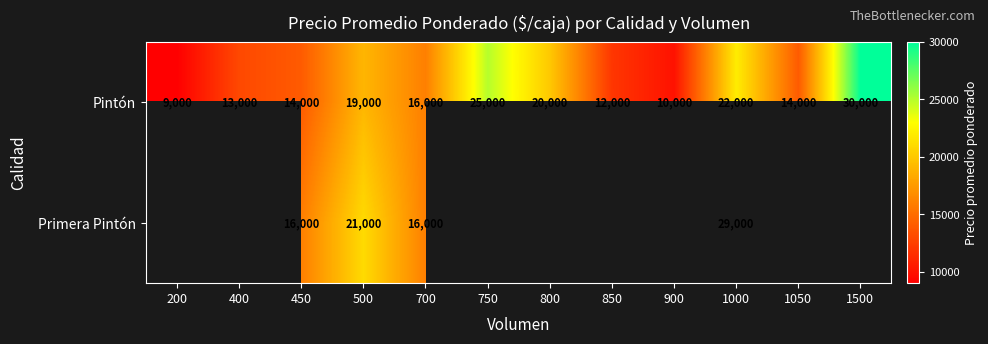

The value of Primera Pintón at 700 is 22641.0. True or false?

False